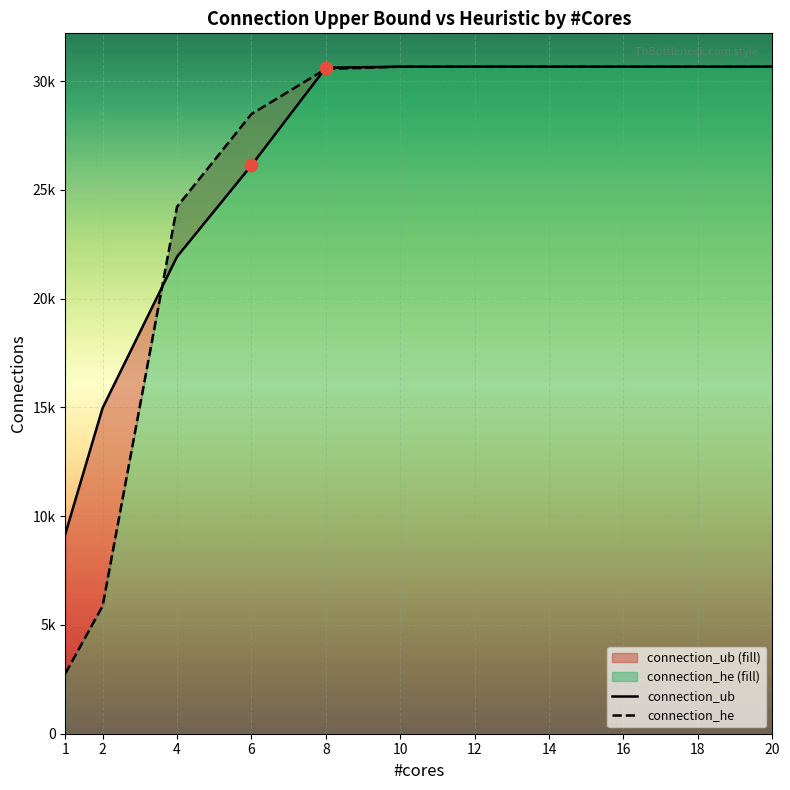

What is the total value across all series at 4?

46153